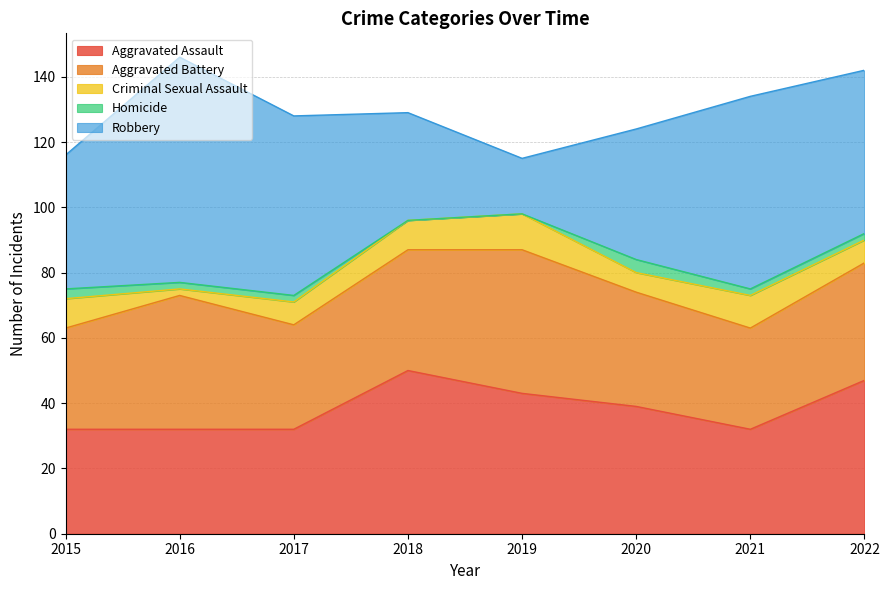

How many interior local peaks does the Robbery series have?

2